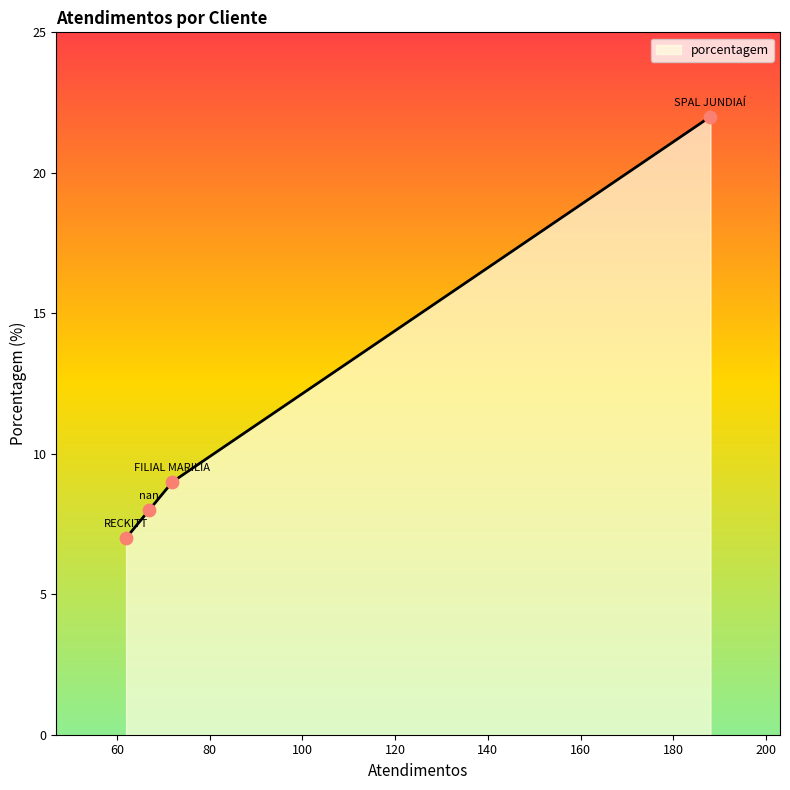

What is the greatest value displayed?

22